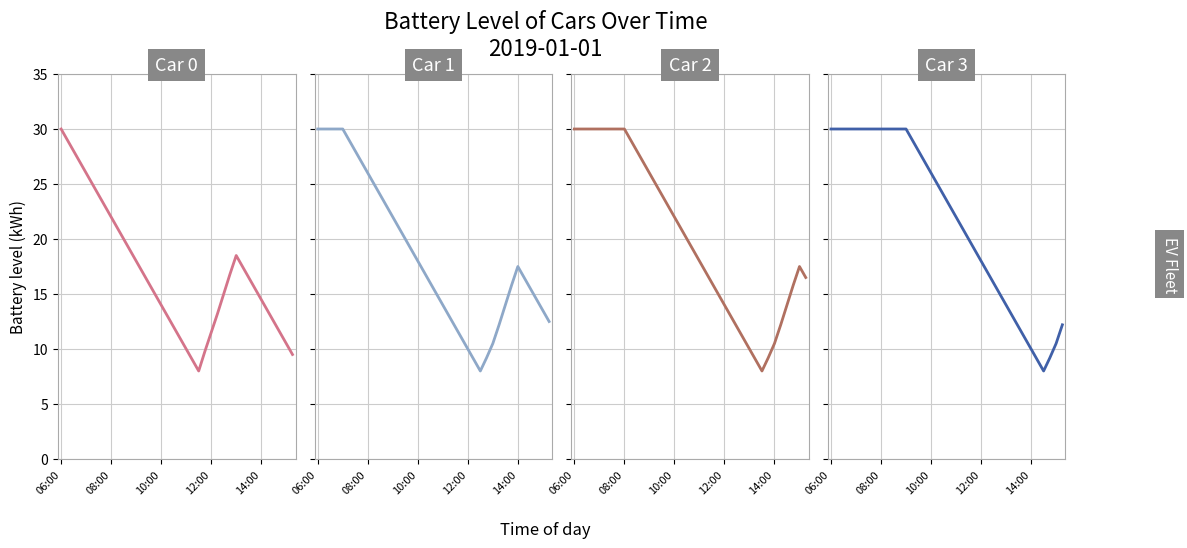

Reading left to right, what are all the values shown in this chart?

car 0 (batt): 30.0	29.0	28.0	27.0	26.0	25.0	24.0	23.0	22.0	21.0	20.0	19.0	18.0	17.0	16.0	15.0	14.0	13.0	12.0	11.0	10.0	9.0	8.0	9.8	11.5	13.2	15.0	16.8	18.5	17.5	16.5	15.5	14.5	13.5	12.5	11.5	10.5	9.5
car 1 (batt): 30.0	30.0	30.0	30.0	30.0	29.0	28.0	27.0	26.0	25.0	24.0	23.0	22.0	21.0	20.0	19.0	18.0	17.0	16.0	15.0	14.0	13.0	12.0	11.0	10.0	9.0	8.0	9.2	10.5	12.2	14.0	15.8	17.5	16.5	15.5	14.5	13.5	12.5
car 2 (batt): 30.0	30.0	30.0	30.0	30.0	30.0	30.0	30.0	30.0	29.0	28.0	27.0	26.0	25.0	24.0	23.0	22.0	21.0	20.0	19.0	18.0	17.0	16.0	15.0	14.0	13.0	12.0	11.0	10.0	9.0	8.0	9.2	10.5	12.2	14.0	15.8	17.5	16.5
car 3 (batt): 30.0	30.0	30.0	30.0	30.0	30.0	30.0	30.0	30.0	30.0	30.0	30.0	30.0	29.0	28.0	27.0	26.0	25.0	24.0	23.0	22.0	21.0	20.0	19.0	18.0	17.0	16.0	15.0	14.0	13.0	12.0	11.0	10.0	9.0	8.0	9.2	10.5	12.2